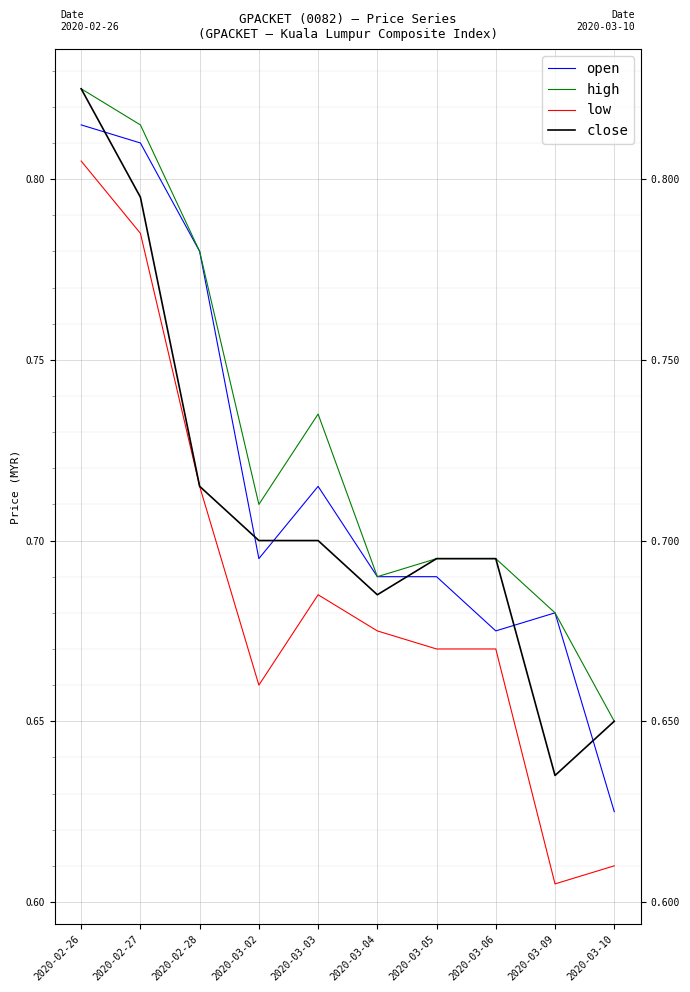

At how many categories does at least one series exceed 0?

10